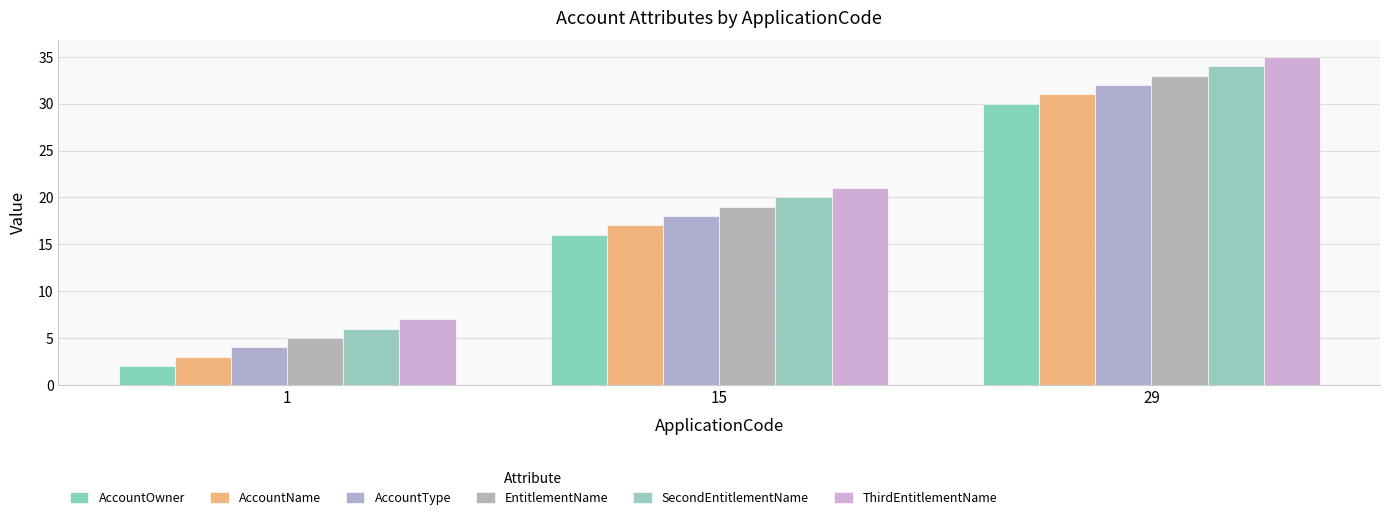

At 1, list the series in order from largest to smallest.

ThirdEntitlementName, SecondEntitlementName, EntitlementName, AccountType, AccountName, AccountOwner